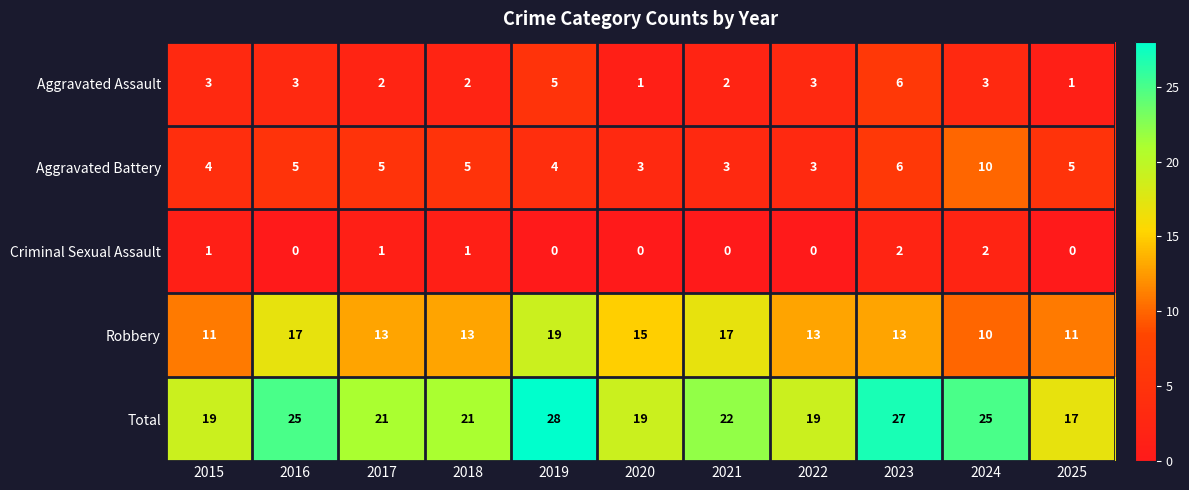

List the series in order of their peak value, highest first.

Total, Robbery, Aggravated Battery, Aggravated Assault, Criminal Sexual Assault